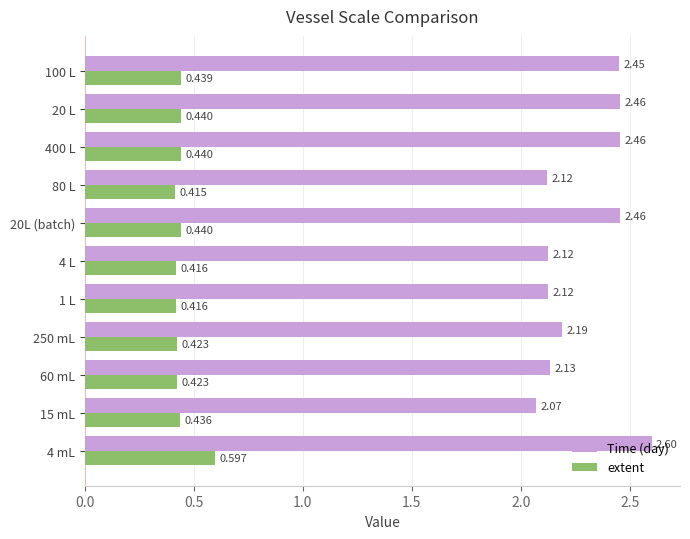

Which series has the largest range (max minus min)?

Time (day)